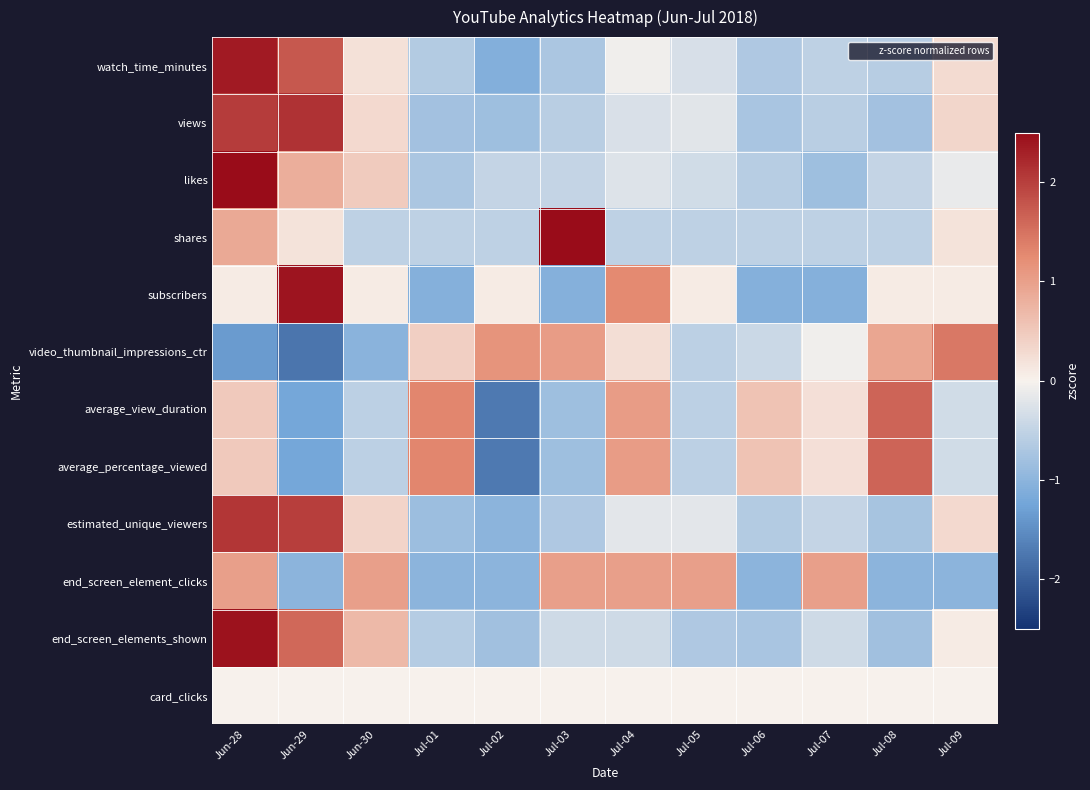

Reading left to right, extract all data points from this chart.

watch_time_minutes: Jun-28=2.4	Jun-29=1.7	Jun-30=0.2	Jul-01=-0.6	Jul-02=-1.1	Jul-03=-0.7	Jul-04=-0.1	Jul-05=-0.3	Jul-06=-0.7	Jul-07=-0.5	Jul-08=-0.6	Jul-09=0.3
views: Jun-28=2.0	Jun-29=2.1	Jun-30=0.3	Jul-01=-0.8	Jul-02=-0.8	Jul-03=-0.6	Jul-04=-0.3	Jul-05=-0.2	Jul-06=-0.7	Jul-07=-0.6	Jul-08=-0.8	Jul-09=0.3
likes: Jun-28=2.5	Jun-29=0.8	Jun-30=0.5	Jul-01=-0.7	Jul-02=-0.5	Jul-03=-0.5	Jul-04=-0.2	Jul-05=-0.4	Jul-06=-0.6	Jul-07=-0.8	Jul-08=-0.5	Jul-09=-0.1
shares: Jun-28=0.9	Jun-29=0.2	Jun-30=-0.5	Jul-01=-0.5	Jul-02=-0.5	Jul-03=2.5	Jul-04=-0.5	Jul-05=-0.5	Jul-06=-0.5	Jul-07=-0.5	Jul-08=-0.5	Jul-09=0.2
subscribers: Jun-28=0.1	Jun-29=2.4	Jun-30=0.1	Jul-01=-1.1	Jul-02=0.1	Jul-03=-1.1	Jul-04=1.3	Jul-05=0.1	Jul-06=-1.1	Jul-07=-1.1	Jul-08=0.1	Jul-09=0.1
video_thumbnail_impressions_ctr: Jun-28=-1.3	Jun-29=-1.8	Jun-30=-1.0	Jul-01=0.4	Jul-02=1.1	Jul-03=1.0	Jul-04=0.2	Jul-05=-0.6	Jul-06=-0.4	Jul-07=-0.1	Jul-08=0.9	Jul-09=1.4
average_view_duration: Jun-28=0.5	Jun-29=-1.2	Jun-30=-0.5	Jul-01=1.3	Jul-02=-1.7	Jul-03=-0.8	Jul-04=1.1	Jul-05=-0.6	Jul-06=0.6	Jul-07=0.2	Jul-08=1.6	Jul-09=-0.4
average_percentage_viewed: Jun-28=0.5	Jun-29=-1.2	Jun-30=-0.5	Jul-01=1.3	Jul-02=-1.7	Jul-03=-0.8	Jul-04=1.1	Jul-05=-0.6	Jul-06=0.6	Jul-07=0.2	Jul-08=1.6	Jul-09=-0.4
estimated_unique_viewers: Jun-28=2.1	Jun-29=2.0	Jun-30=0.4	Jul-01=-0.8	Jul-02=-1.0	Jul-03=-0.7	Jul-04=-0.2	Jul-05=-0.2	Jul-06=-0.6	Jul-07=-0.5	Jul-08=-0.8	Jul-09=0.3
end_screen_element_clicks: Jun-28=1.0	Jun-29=-1.0	Jun-30=1.0	Jul-01=-1.0	Jul-02=-1.0	Jul-03=1.0	Jul-04=1.0	Jul-05=1.0	Jul-06=-1.0	Jul-07=1.0	Jul-08=-1.0	Jul-09=-1.0
end_screen_elements_shown: Jun-28=2.4	Jun-29=1.6	Jun-30=0.7	Jul-01=-0.6	Jul-02=-0.8	Jul-03=-0.4	Jul-04=-0.4	Jul-05=-0.7	Jul-06=-0.7	Jul-07=-0.4	Jul-08=-0.8	Jul-09=0.1
card_clicks: Jun-28=0.0	Jun-29=0.0	Jun-30=0.0	Jul-01=0.0	Jul-02=0.0	Jul-03=0.0	Jul-04=0.0	Jul-05=0.0	Jul-06=0.0	Jul-07=0.0	Jul-08=0.0	Jul-09=0.0